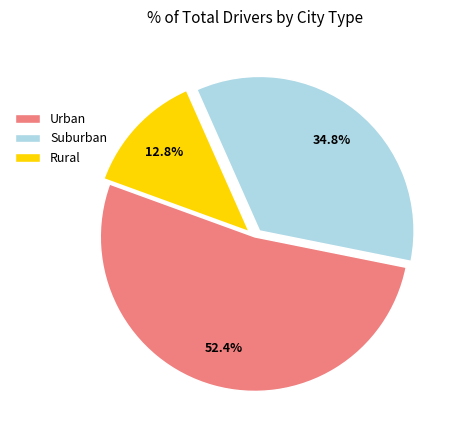

What is the ratio of the value at Urban to the value at Suburban?

1.5